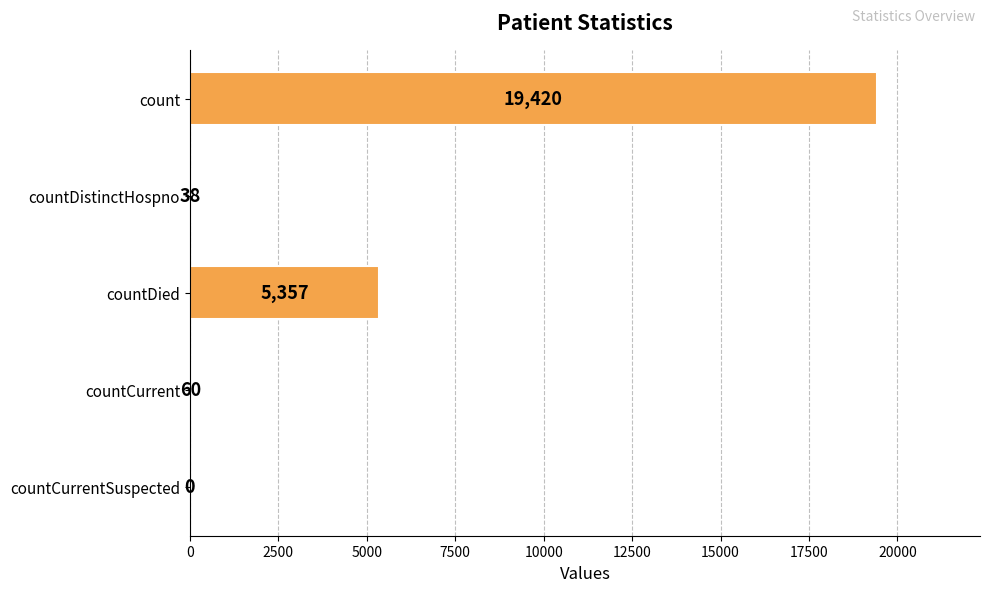

How many categories are shown in the chart?

5